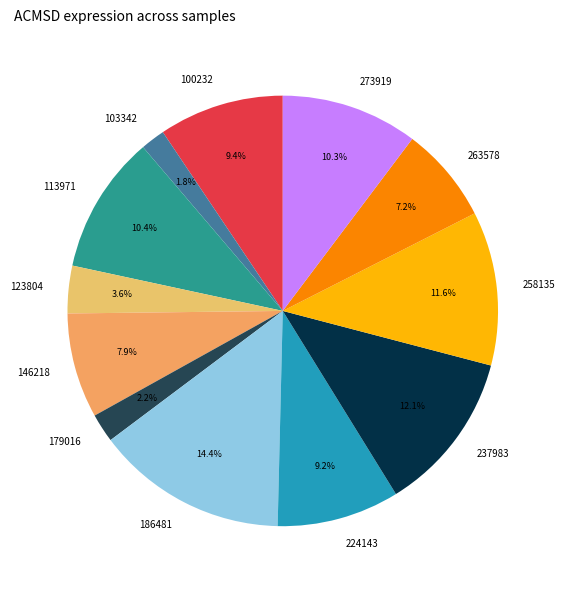

How many slices are in this pie chart?

12